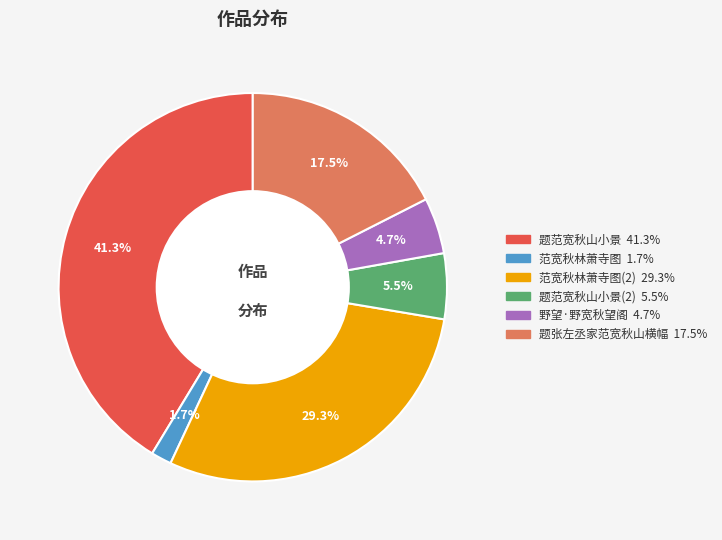

How many segments does this pie chart have?

6